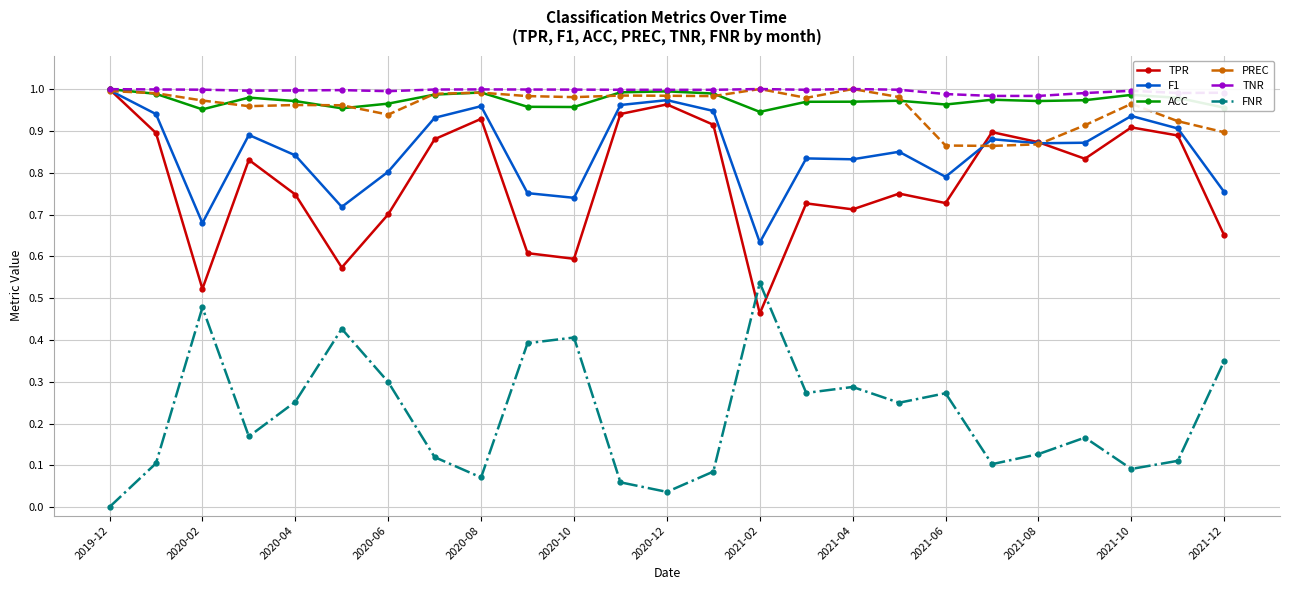

At how many categories does at least one series exceed 0?

25